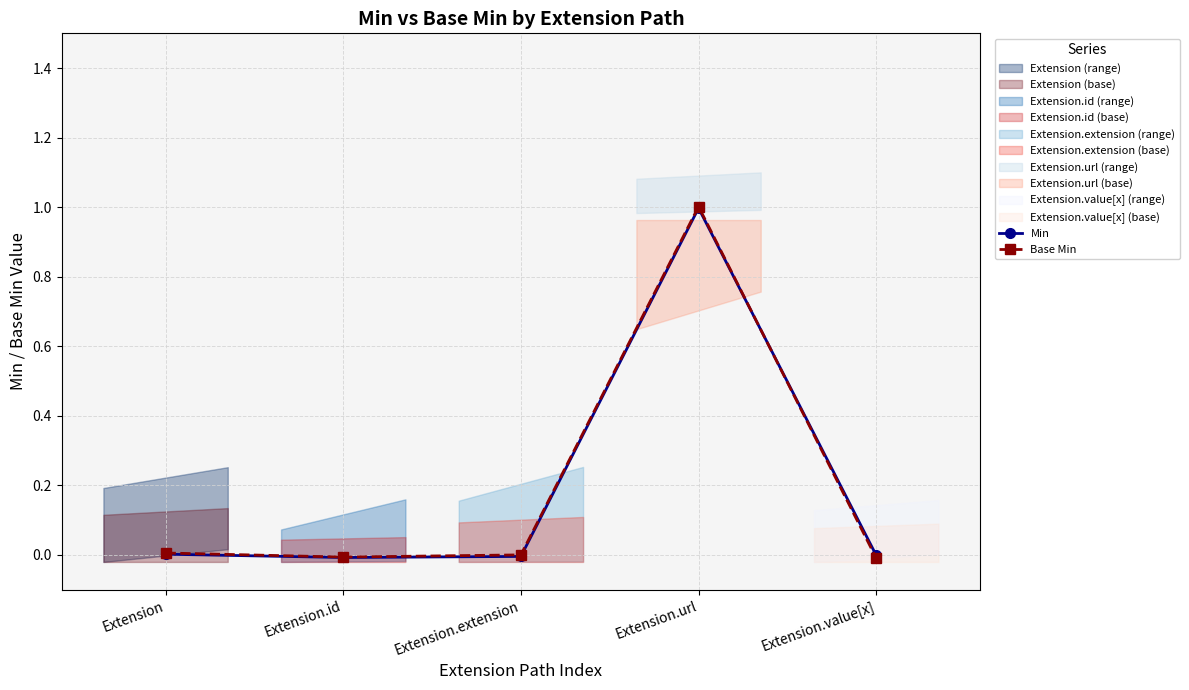

How many values in the Min series exceed 0?

2